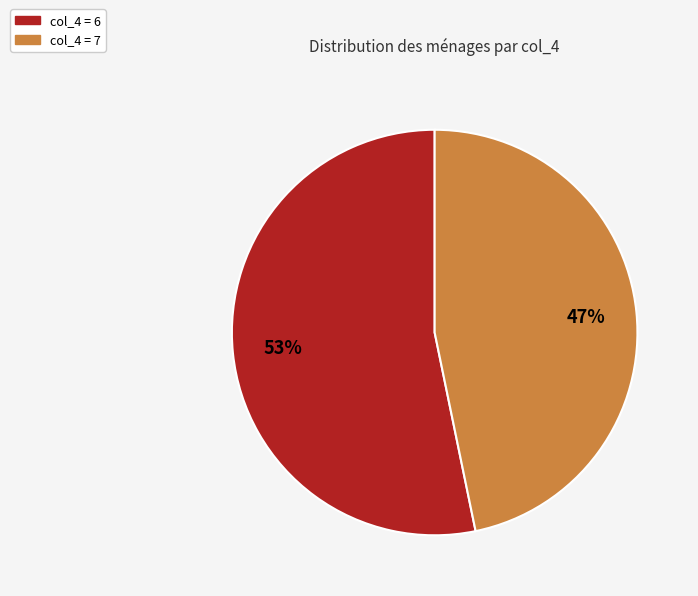

To the nearest percent, what is the difference between the largest and smallest slice percentages?

6%